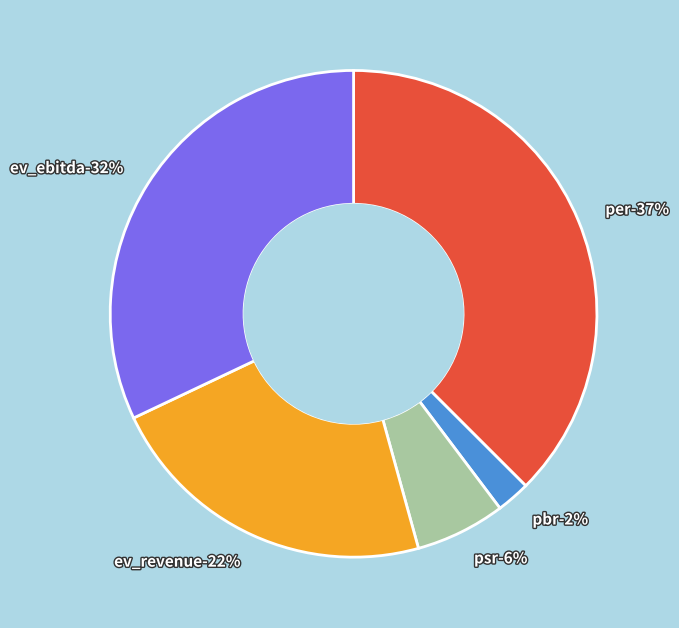

Is pbr the majority of the pie?

No